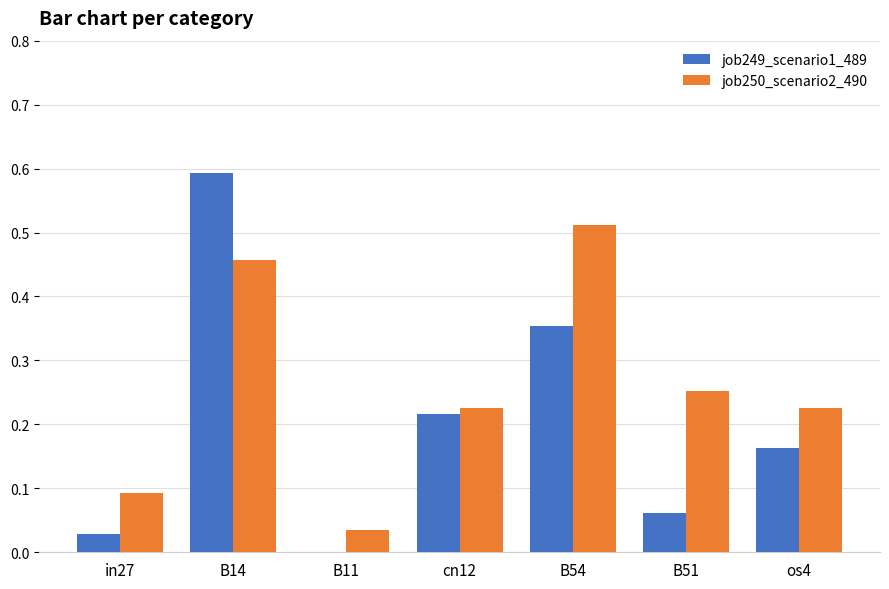

Which series has the widest spread of values?

job249_scenario1_489